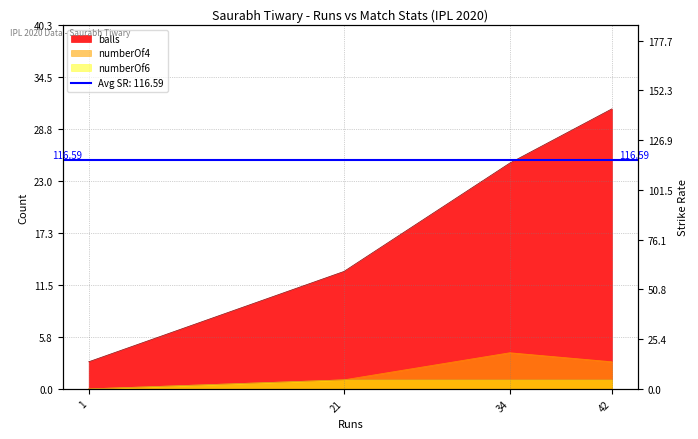

What is the greatest value displayed?

161.5